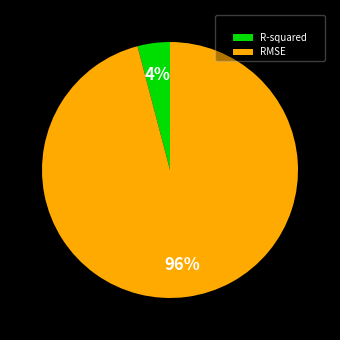

To the nearest percent, what is the difference between the R-squared and RMSE slice percentages?

92%